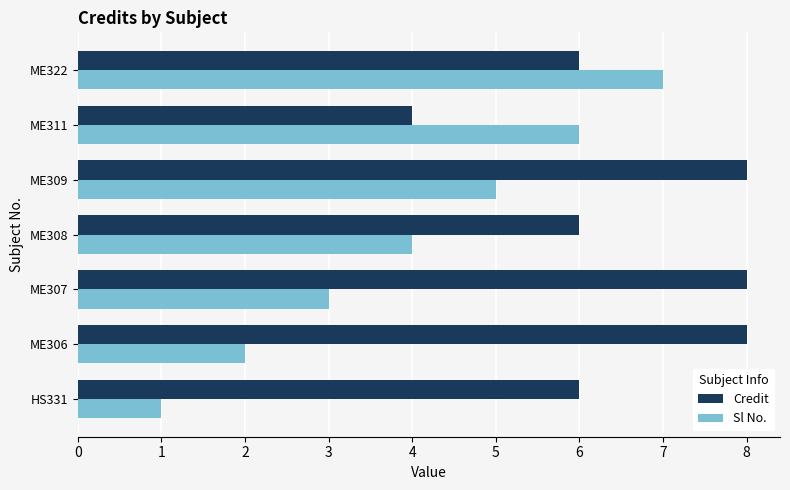

What is the total value across all series at ME308?

10